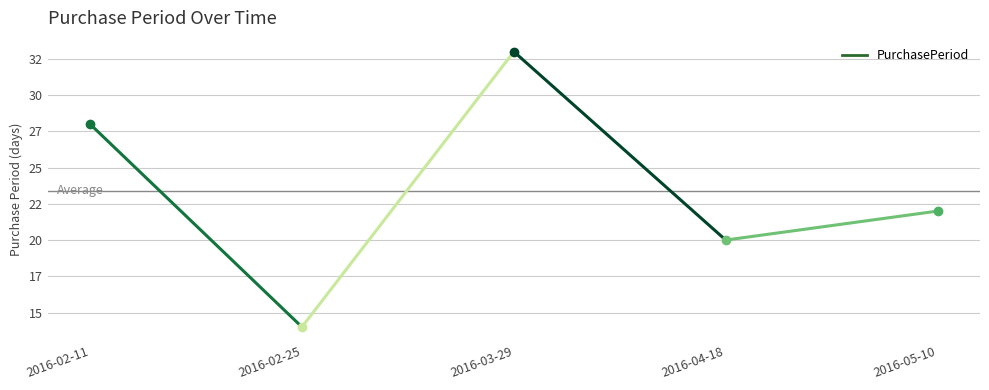

Rank the categories by value from lowest to highest.

2016-02-25, 2016-04-18, 2016-05-10, 2016-02-11, 2016-03-29